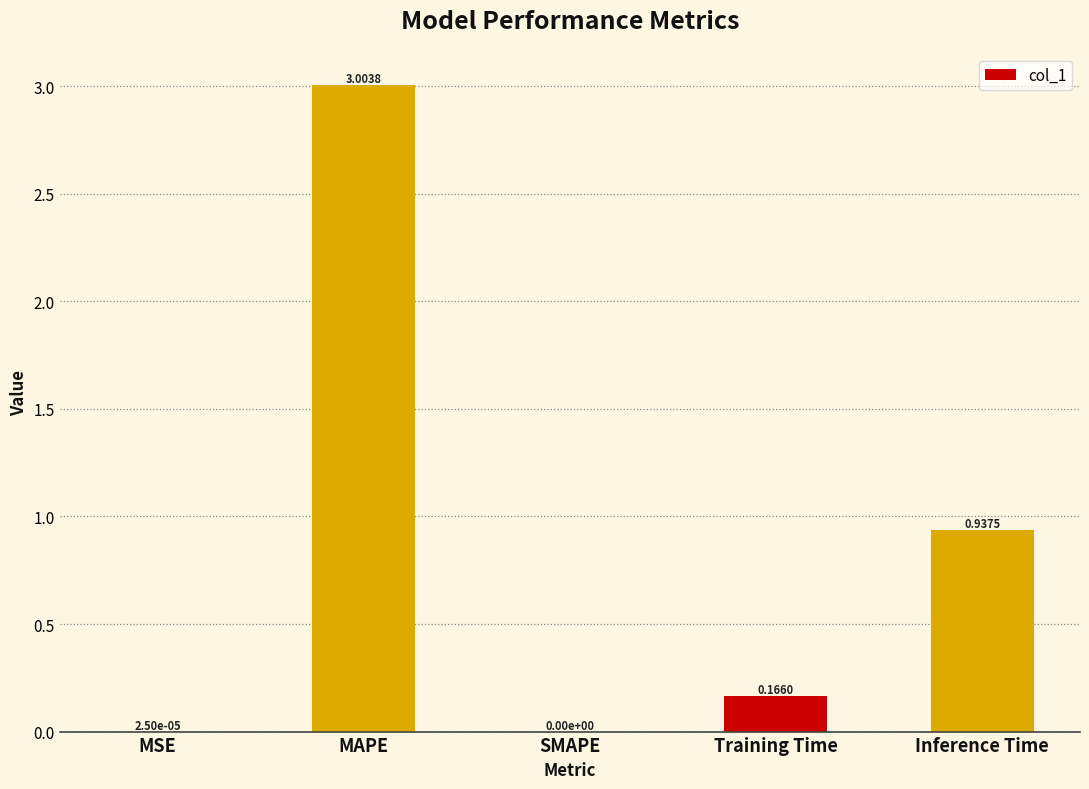

Count the number of data series in this chart.

1